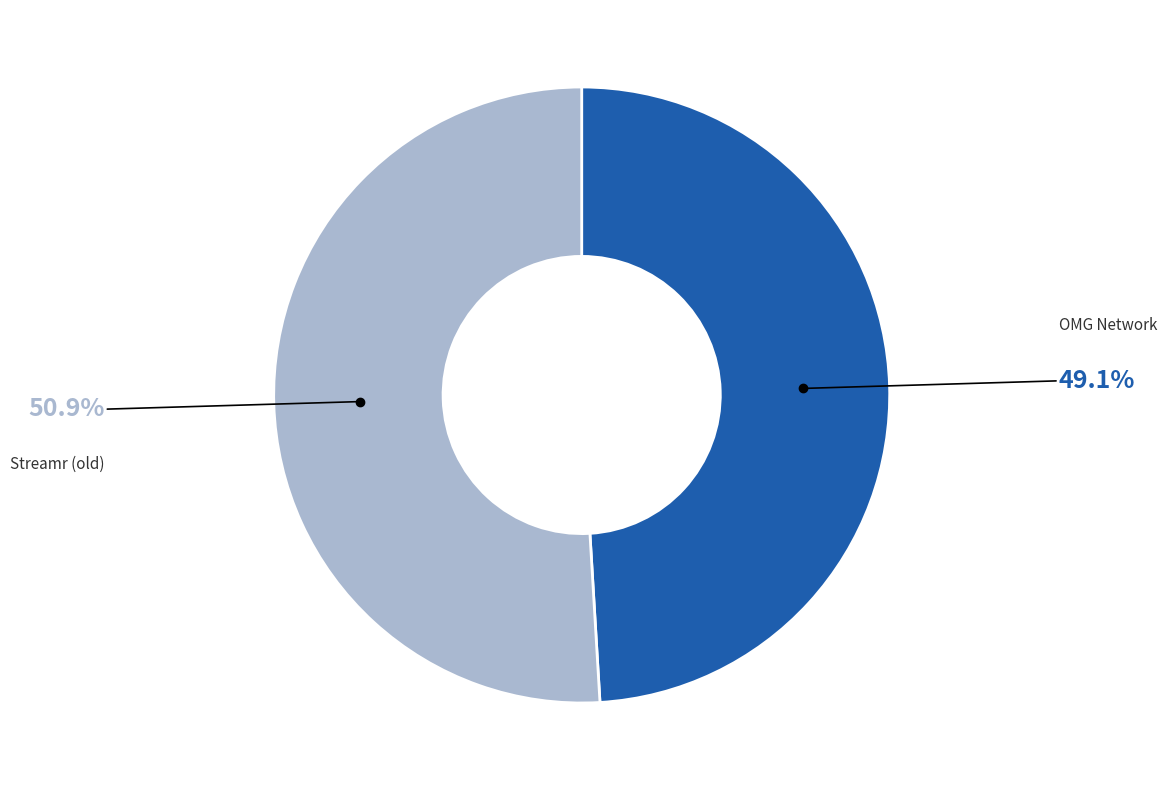

Is there a majority slice in this chart?

Yes